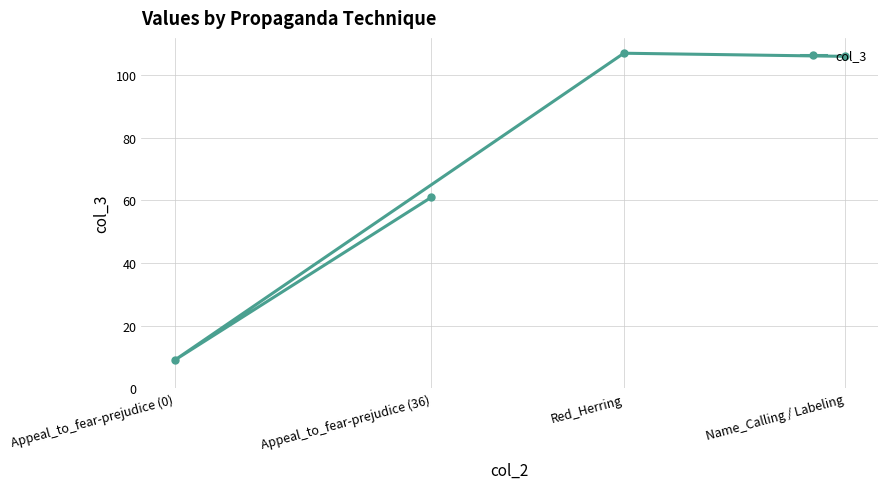

At which category does the chart reach its minimum across all series?

Appeal_to_fear-prejudice (0)